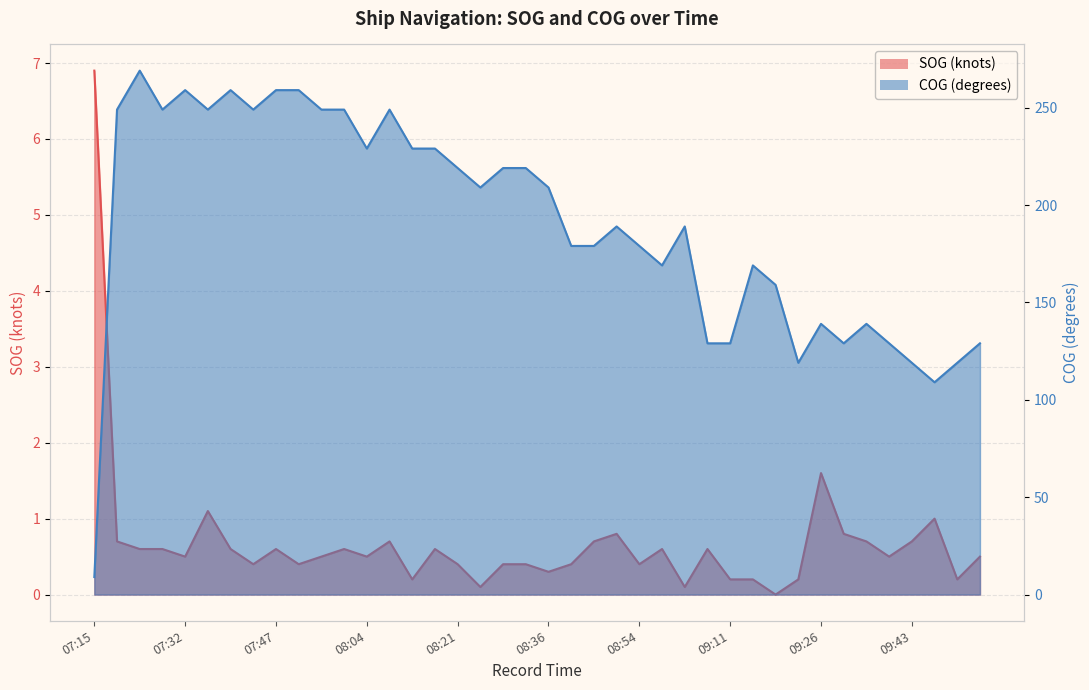

At 07:20, list the series in order from smallest to largest.

SOG, COG